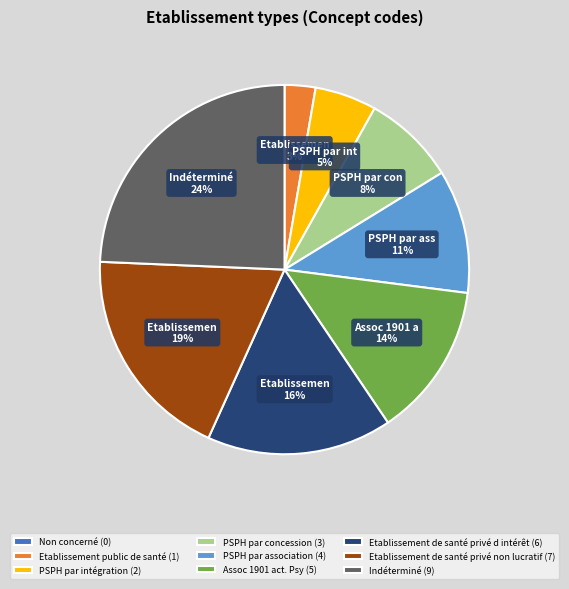

To the nearest percent, what portion does PSPH par concession (3) represent?

8%